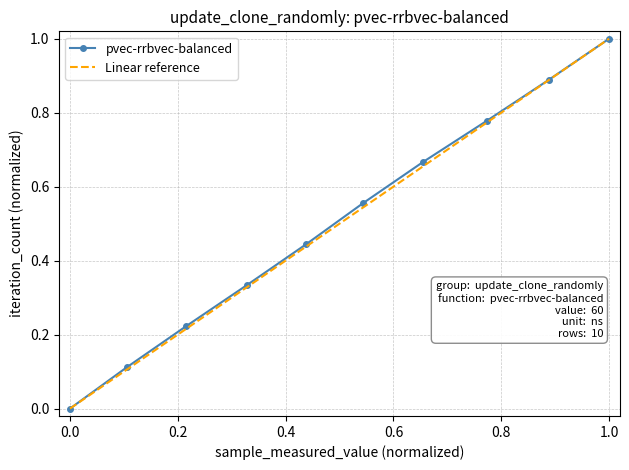

True or false: pvec-rrbvec-balanced has more than 1 interior local peaks.

False